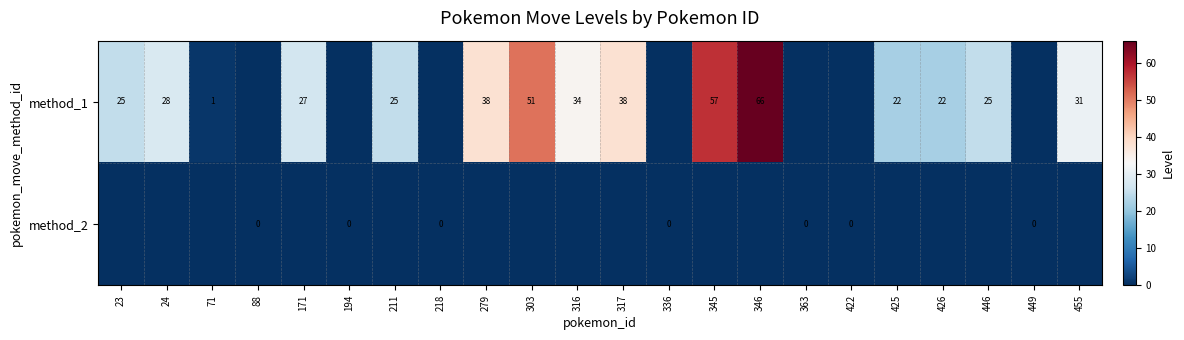

Is it true that method_1 equals 21 at 346?

False